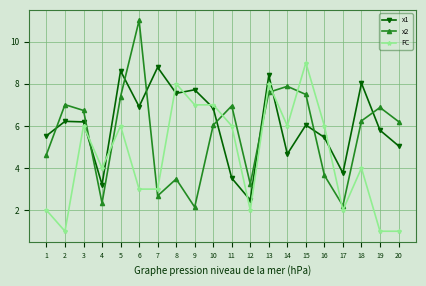

Reading left to right, transcribe all the data shown in this chart.

x1: 1=5.5	2=6.2	3=6.2	4=3.2	5=8.6	6=6.9	7=8.8	8=7.5	9=7.7	10=6.8	11=3.5	12=2.5	13=8.4	14=4.7	15=6.0	16=5.5	17=3.8	18=8.0	19=5.8	20=5.1
x2: 1=4.6	2=7.0	3=6.7	4=2.3	5=7.4	6=11.0	7=2.7	8=3.5	9=2.1	10=6.0	11=7.0	12=3.2	13=7.6	14=7.9	15=7.5	16=3.7	17=2.2	18=6.2	19=6.9	20=6.2
FC: 1=2.0	2=1.0	3=6.0	4=4.0	5=6.0	6=3.0	7=3.0	8=8.0	9=7.0	10=7.0	11=6.0	12=2.0	13=8.0	14=6.0	15=9.0	16=6.0	17=2.0	18=4.0	19=1.0	20=1.0